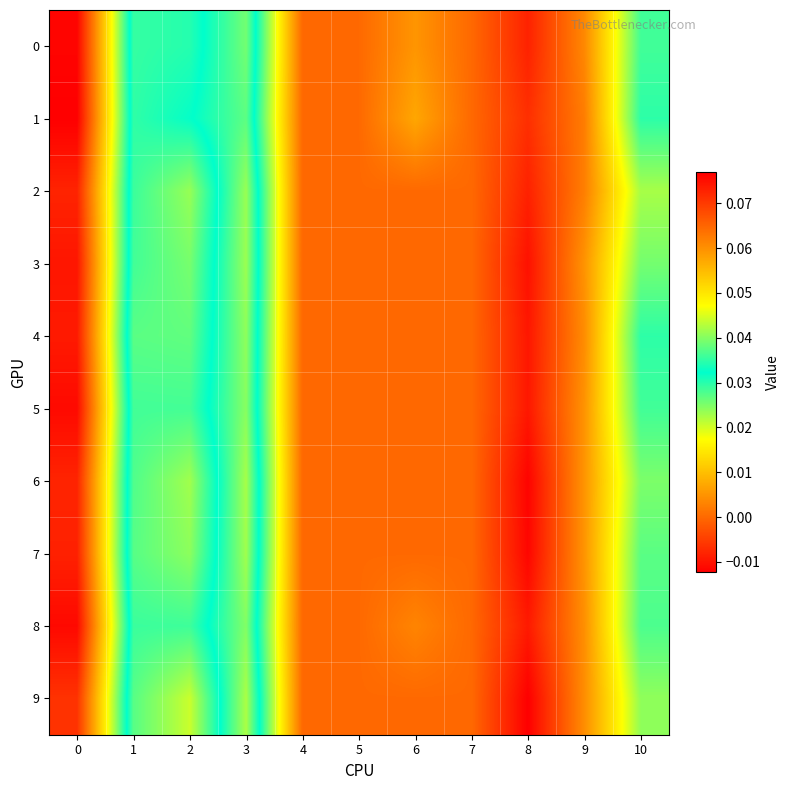

Which series has the largest range (max minus min)?

5